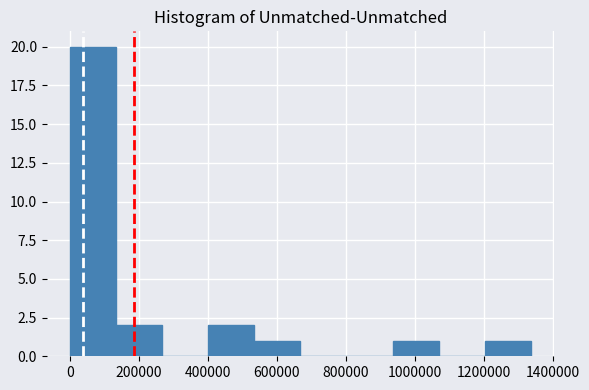

Over which range of the x-axis is the bar tallest?

0 to 140000